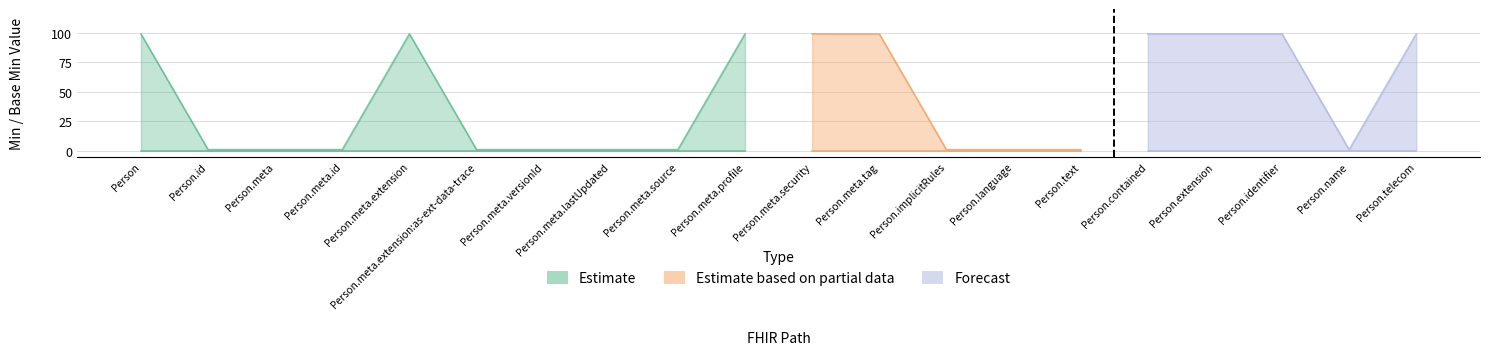

True or false: Max_numeric has a value of 99 at Person.meta.security.

True